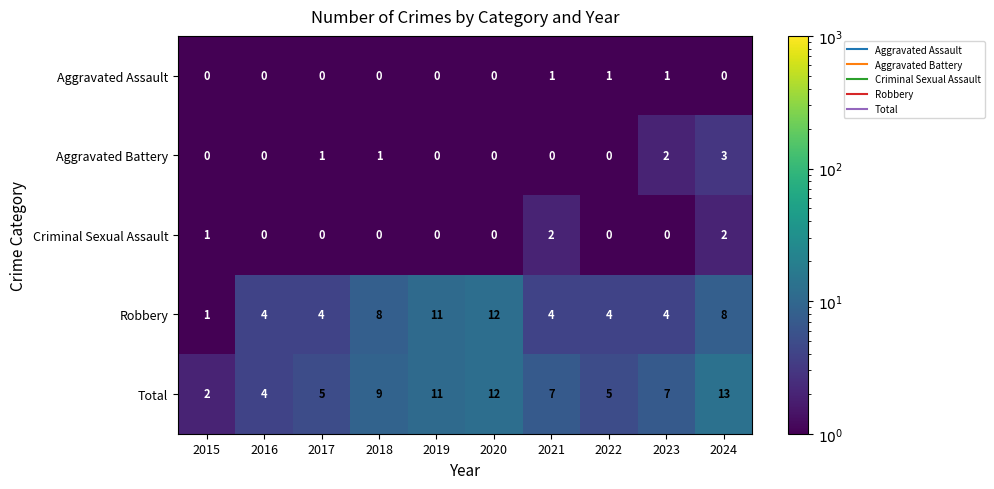

What is the sum of the Robbery values at 2022 and 2017?

8